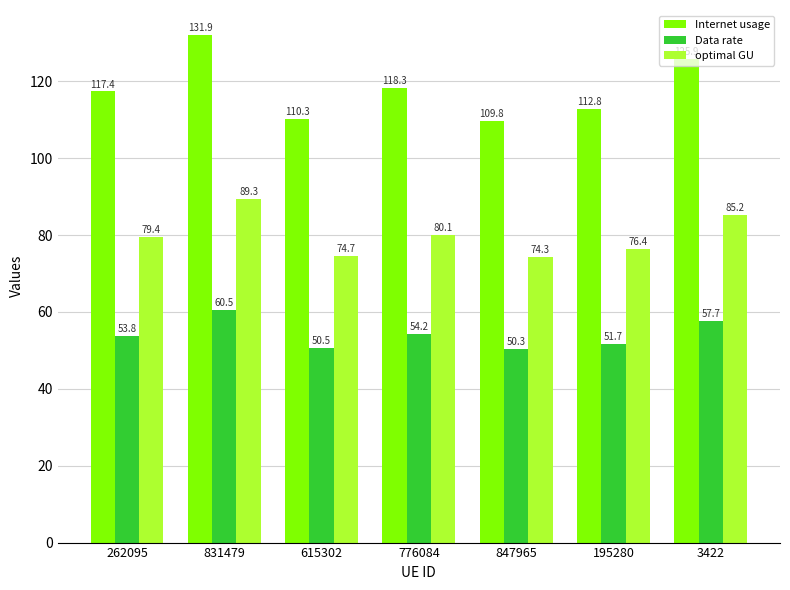

Where does the Internet usage series first go above 117?

262095